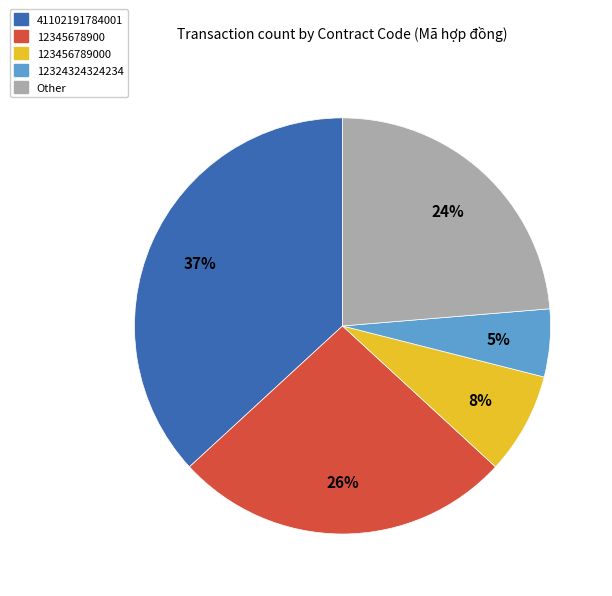

Is there any slice that represents more than half of the pie?

No